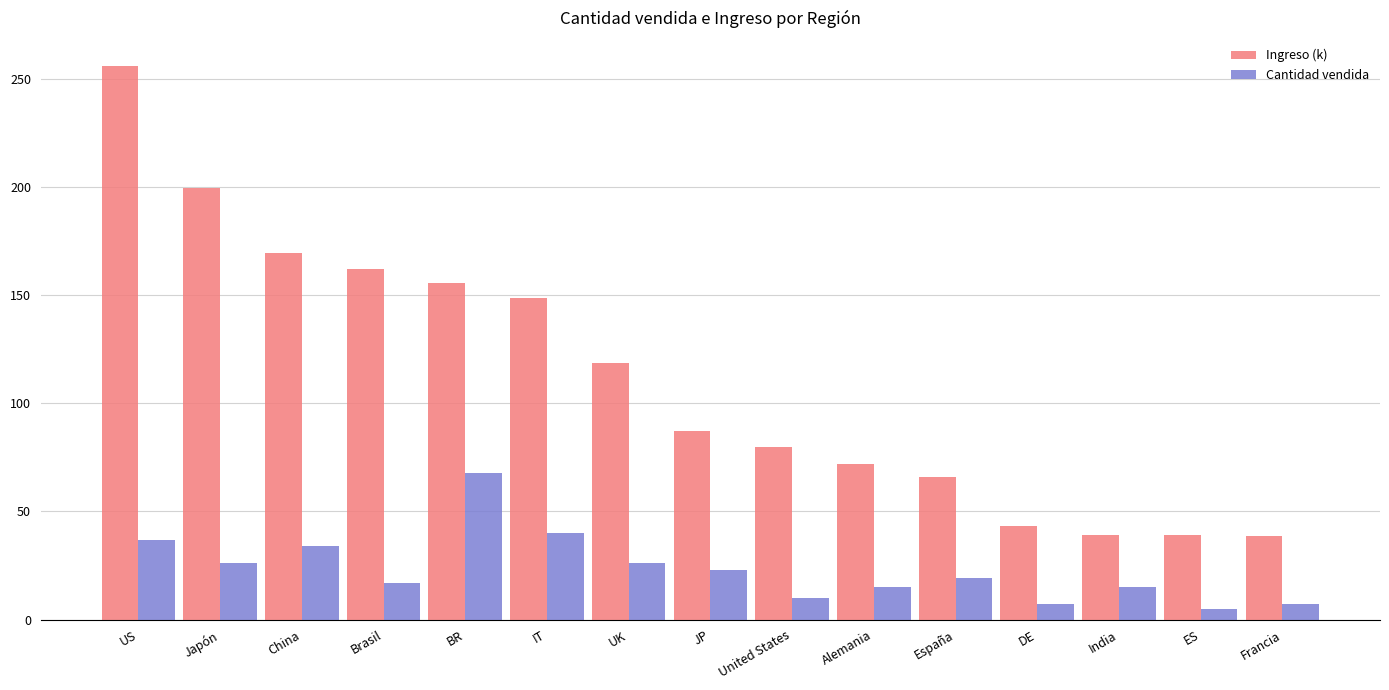

The Ingreso (k) series shows 18.2 at ES. True or false?

False